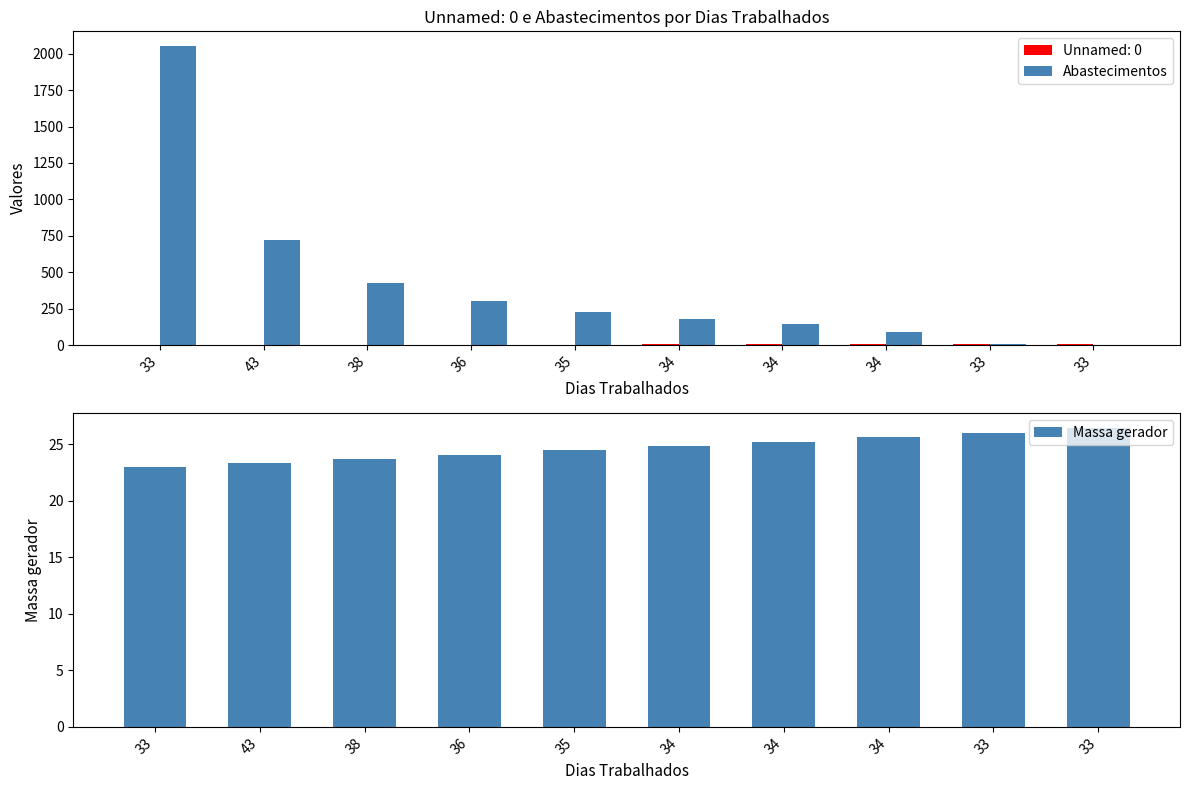

Which series has the widest spread of values?

Abastecimentos